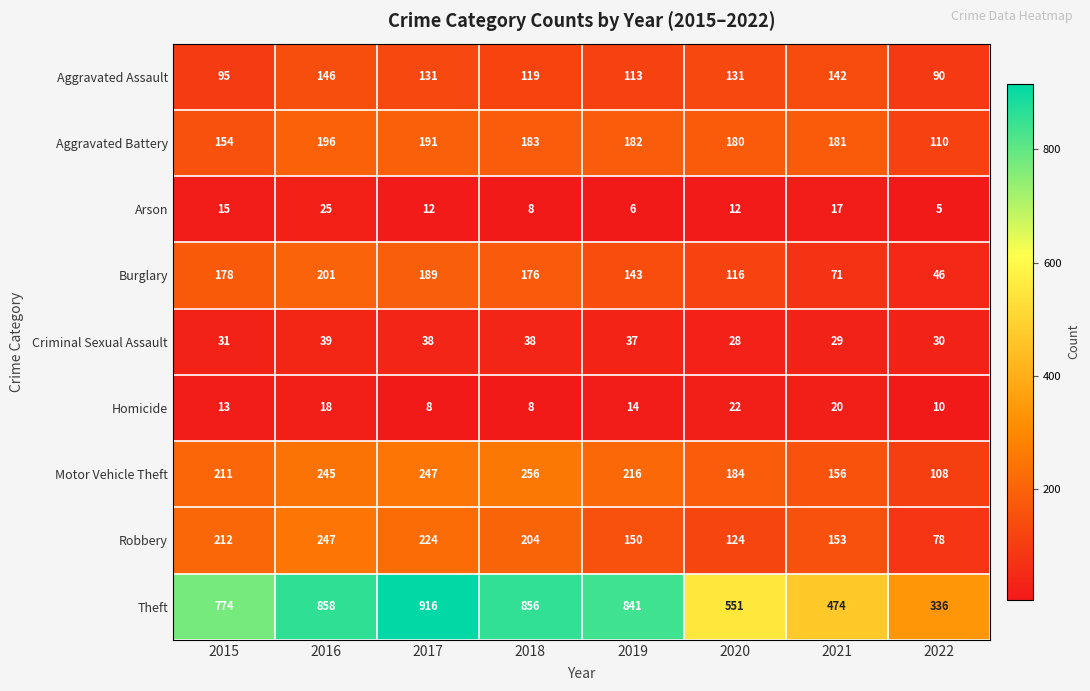

Which series has the widest spread of values?

Theft